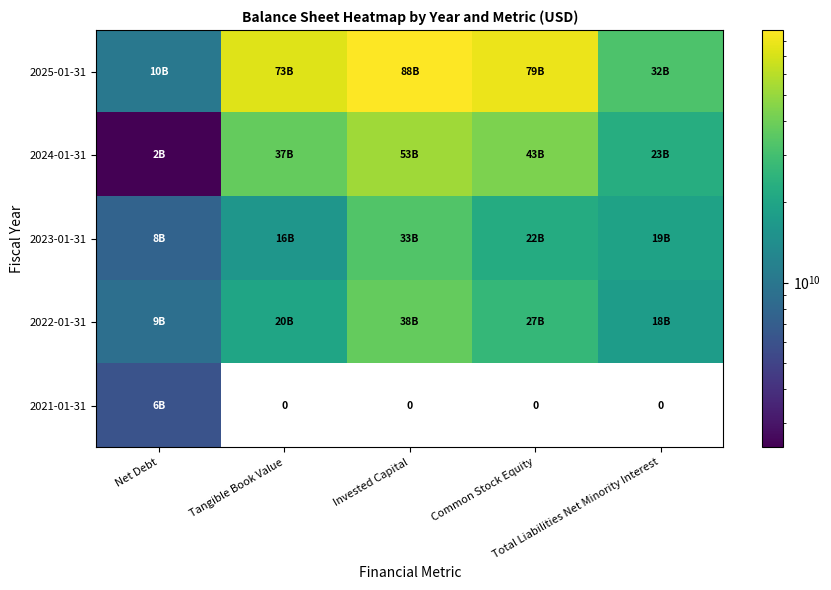

Rank the categories by 2024-01-31 value from highest to lowest.

Invested Capital, Common Stock Equity, Tangible Book Value, Total Liabilities Net Minority Interest, Net Debt